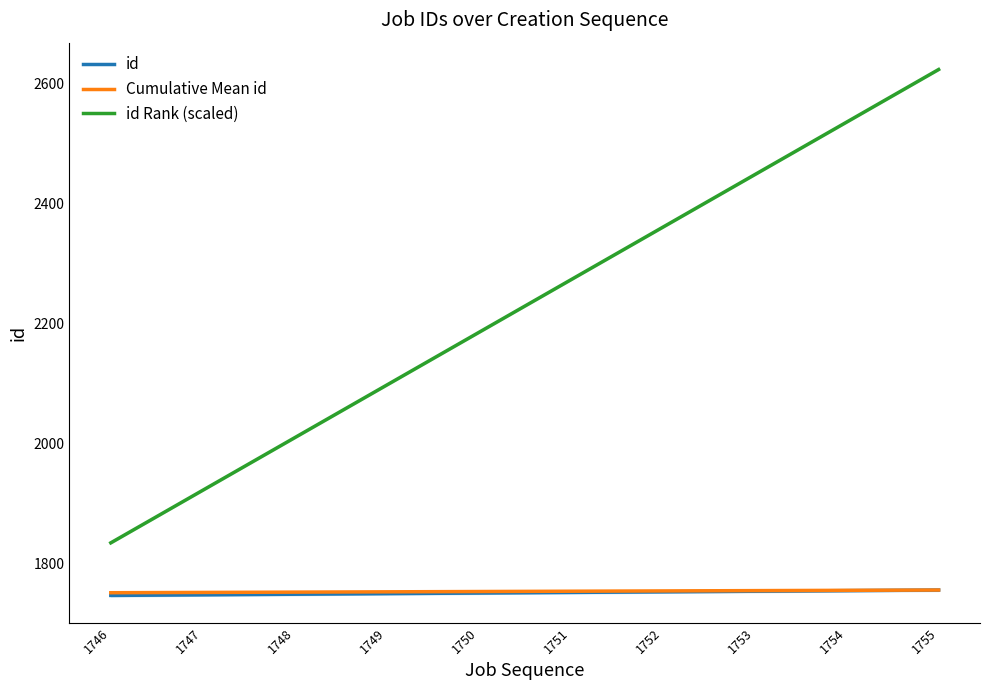

Is the value of id Rank (scaled) at 1750 greater than the value of id at 1751?

Yes